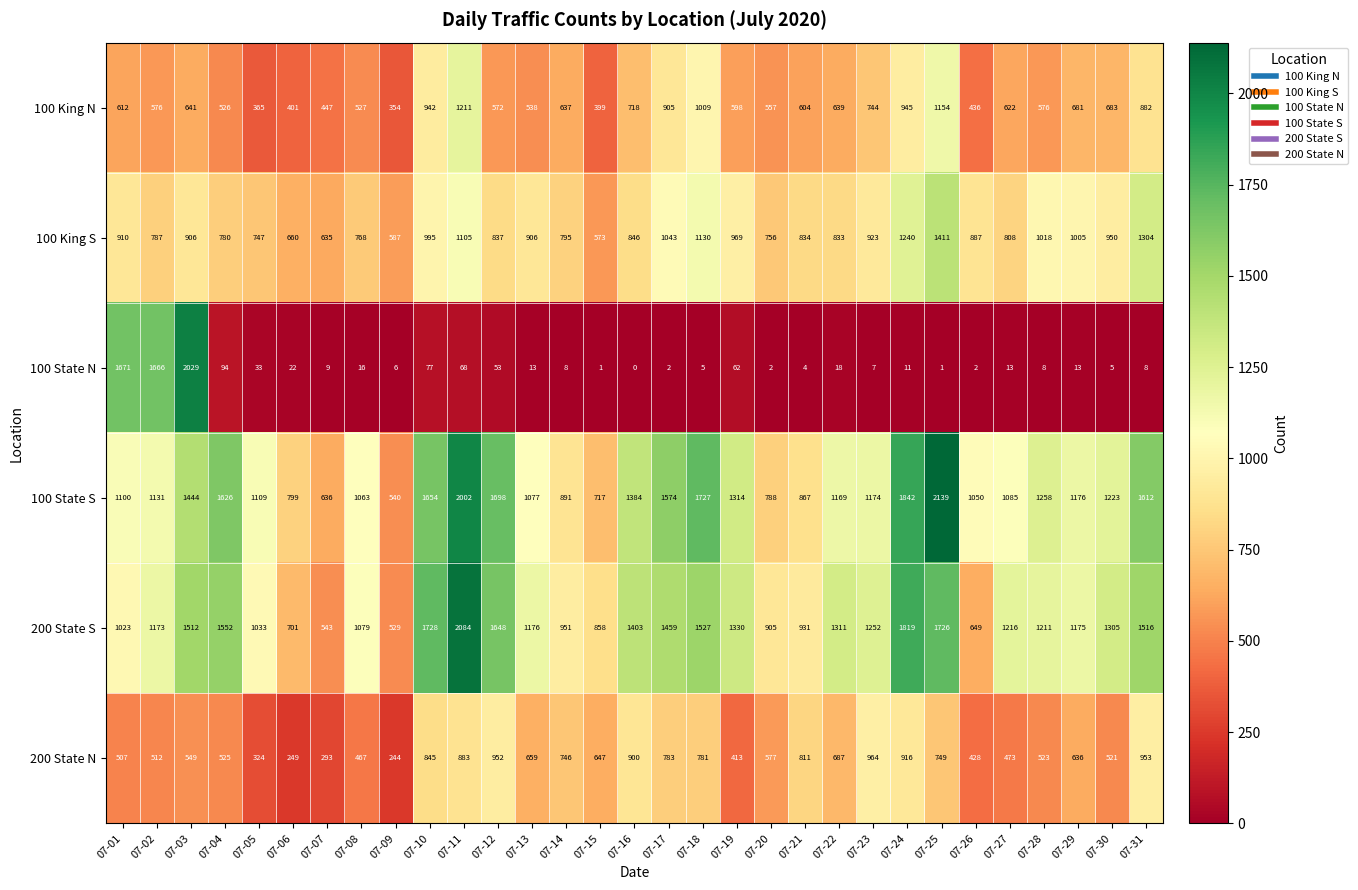

What is the difference between the highest and lowest values at 07-30?

1300